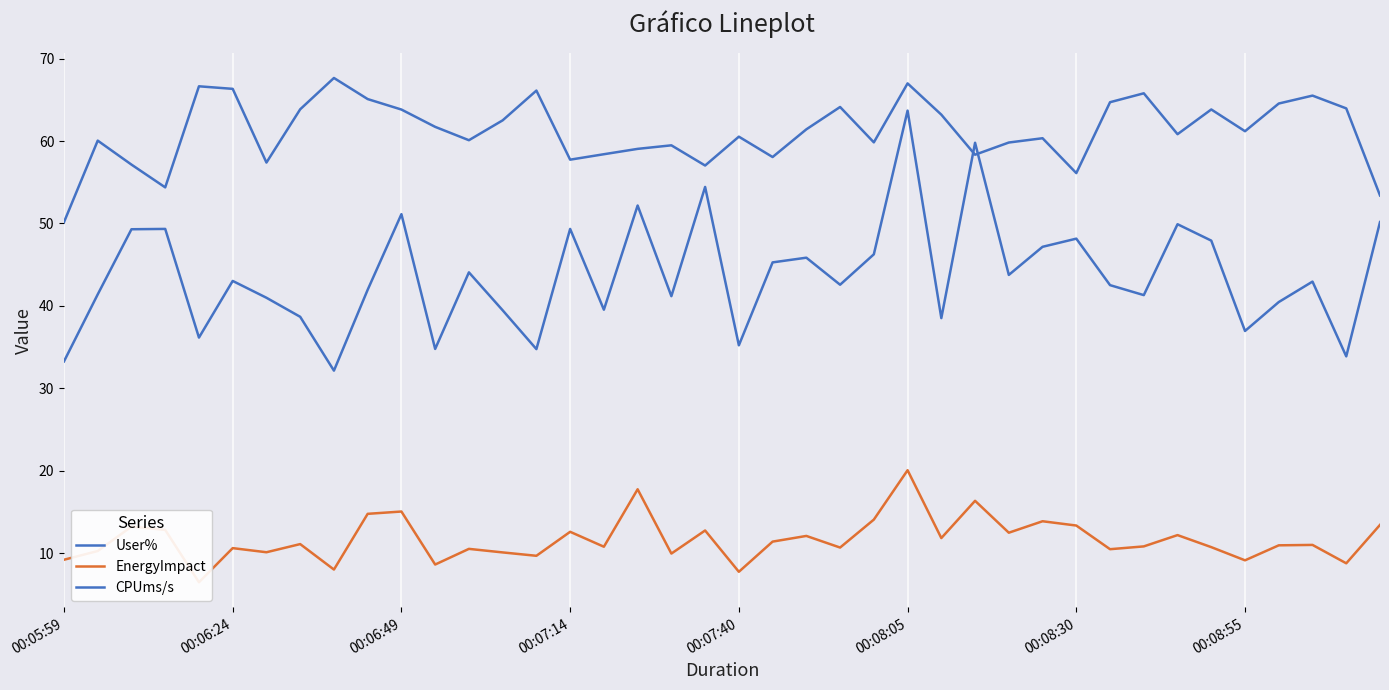

Where is User% nearest to the value 58?

21